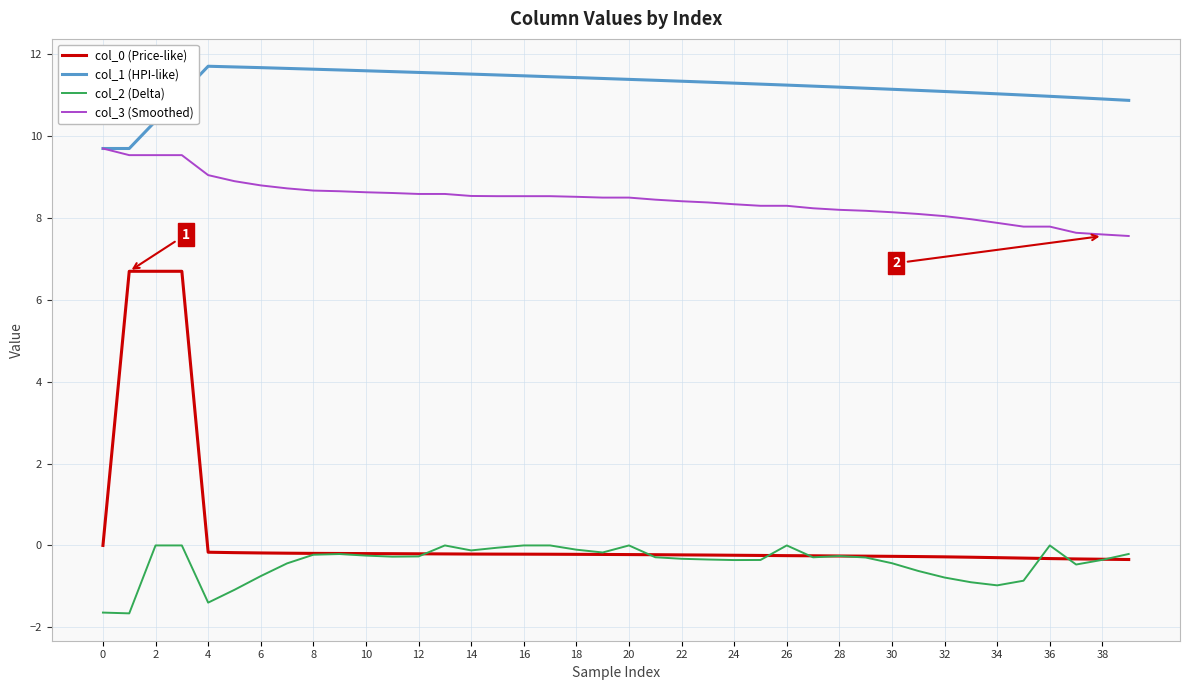

Which series has the largest total across all categories?

col_1 (HPI-like)